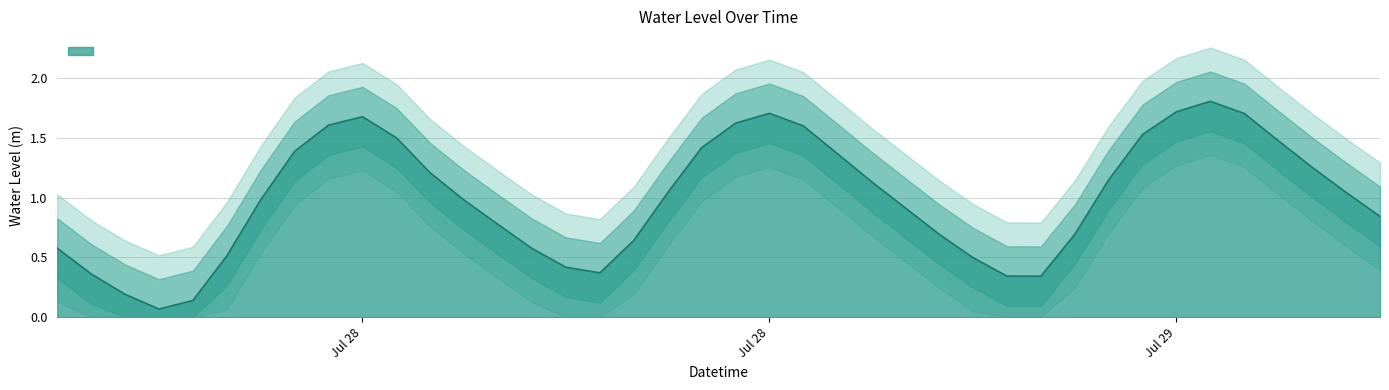

What is the difference between the maximum and minimum values?

1.7